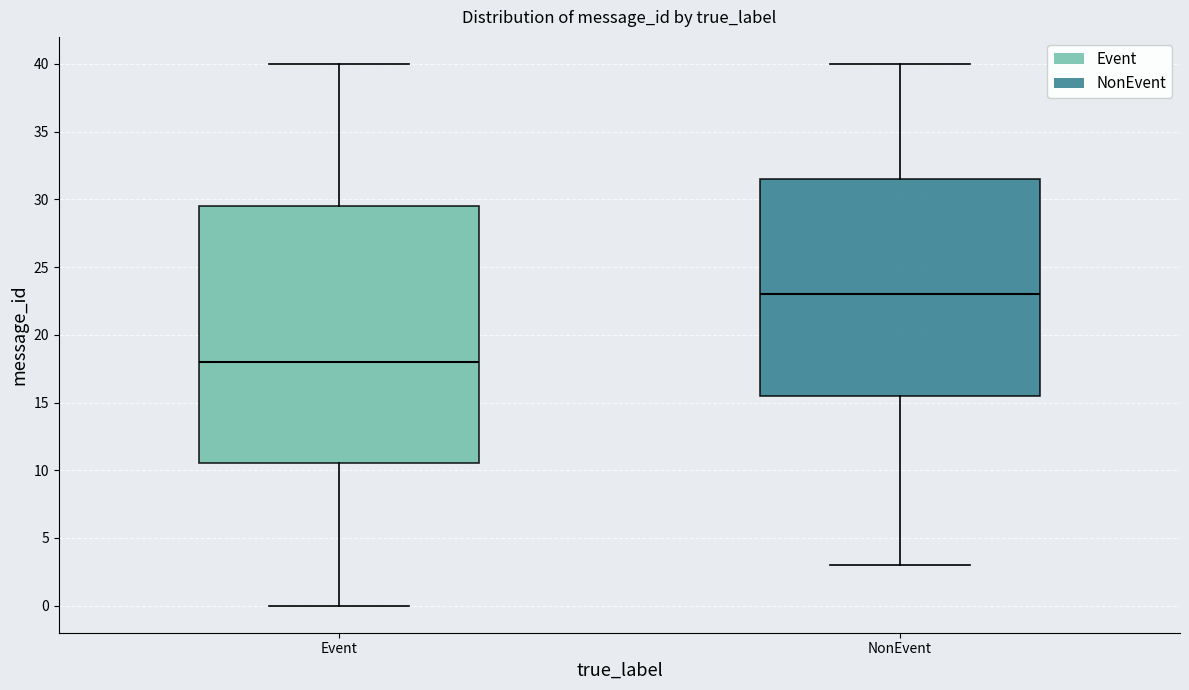

Reading left to right, read every box against the y-axis: the position of its median line, the range the box covers, and the ends of its whiskers. The values are not printed on the chart, so give them approximately, as read against the axis.

Event: median 18.0, box 10.5 to 29.5, whiskers 0.0 to 40.0
NonEvent: median 23.0, box 15.5 to 31.5, whiskers 3.0 to 40.0